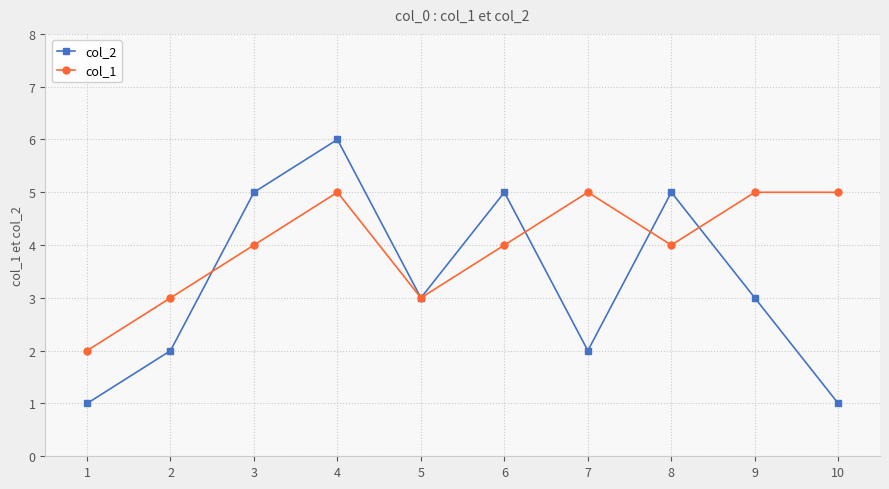

Is it true that col_1 equals 5 at 10?

True